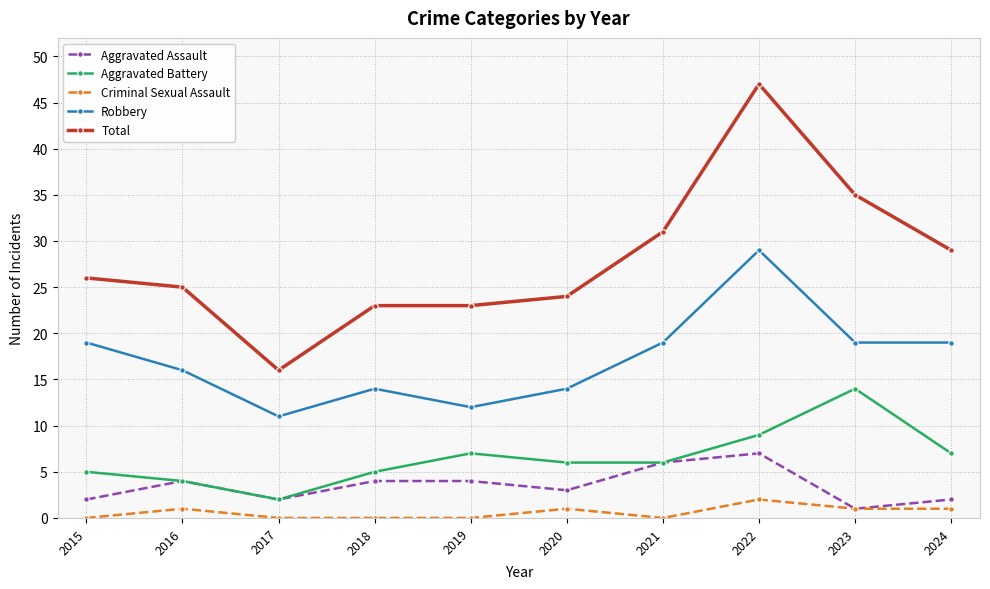

Reading left to right, list all the values displayed in this chart.

Aggravated Assault: 2015=2	2016=4	2017=2	2018=4	2019=4	2020=3	2021=6	2022=7	2023=1	2024=2
Aggravated Battery: 2015=5	2016=4	2017=2	2018=5	2019=7	2020=6	2021=6	2022=9	2023=14	2024=7
Criminal Sexual Assault: 2015=0	2016=1	2017=0	2018=0	2019=0	2020=1	2021=0	2022=2	2023=1	2024=1
Robbery: 2015=19	2016=16	2017=11	2018=14	2019=12	2020=14	2021=19	2022=29	2023=19	2024=19
Total: 2015=26	2016=25	2017=16	2018=23	2019=23	2020=24	2021=31	2022=47	2023=35	2024=29